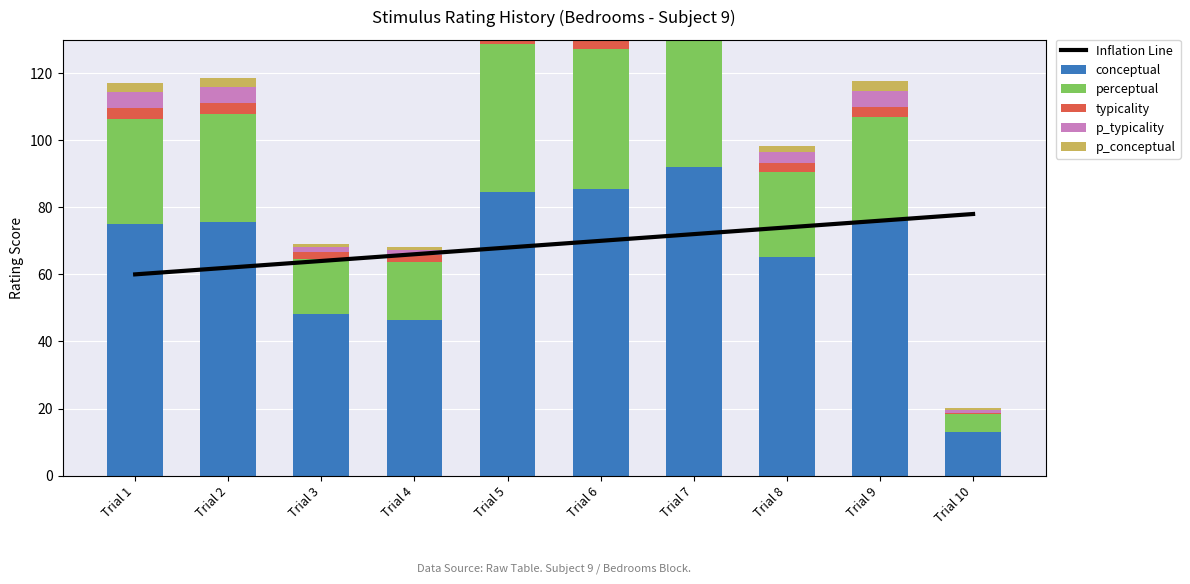

How many values in the perceptual series are below 31?

5